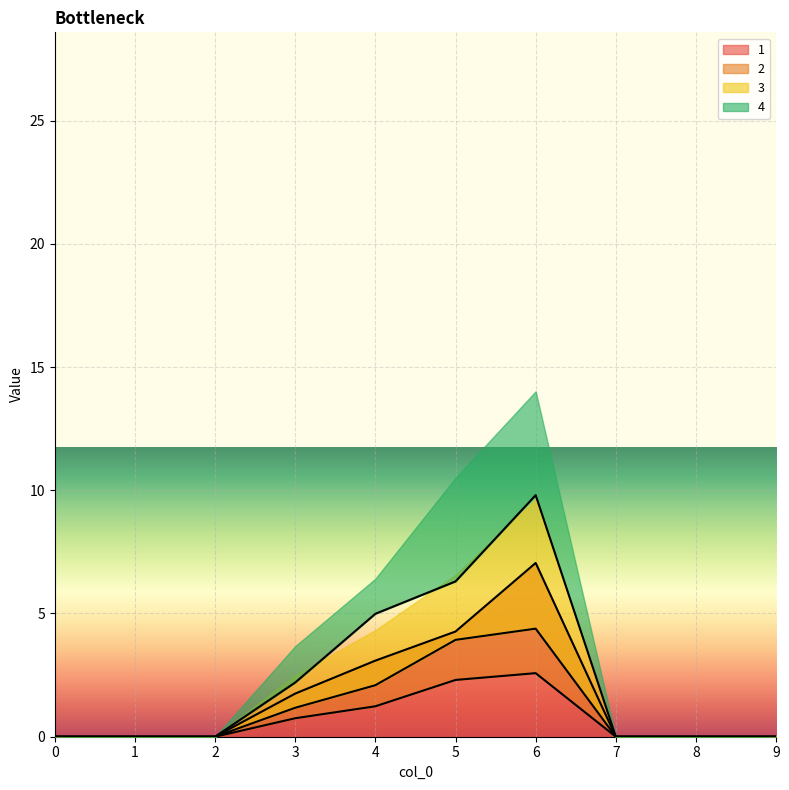

Count the number of data series in this chart.

4